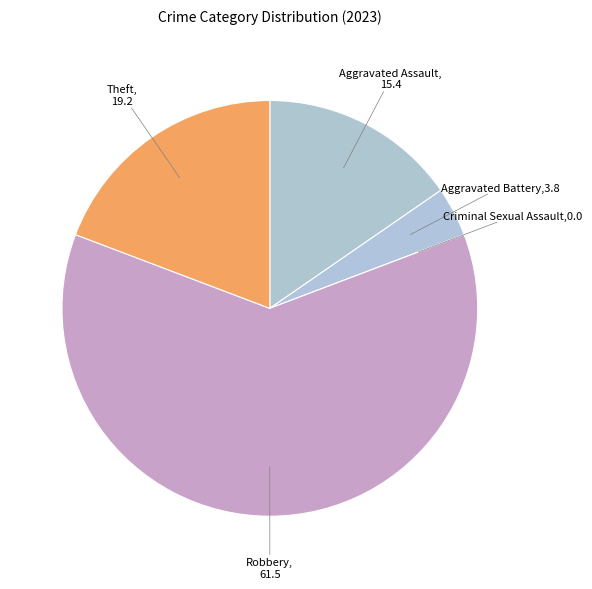

Is the sum of Robbery and Theft greater than half?

Yes